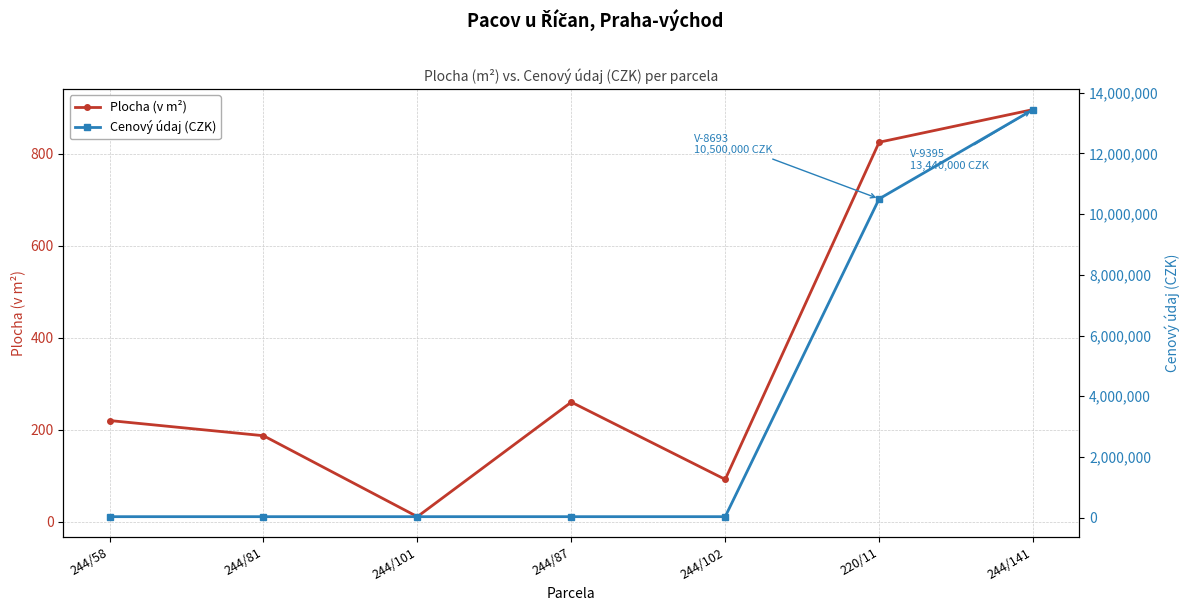

What position from the left is 244/141?

7